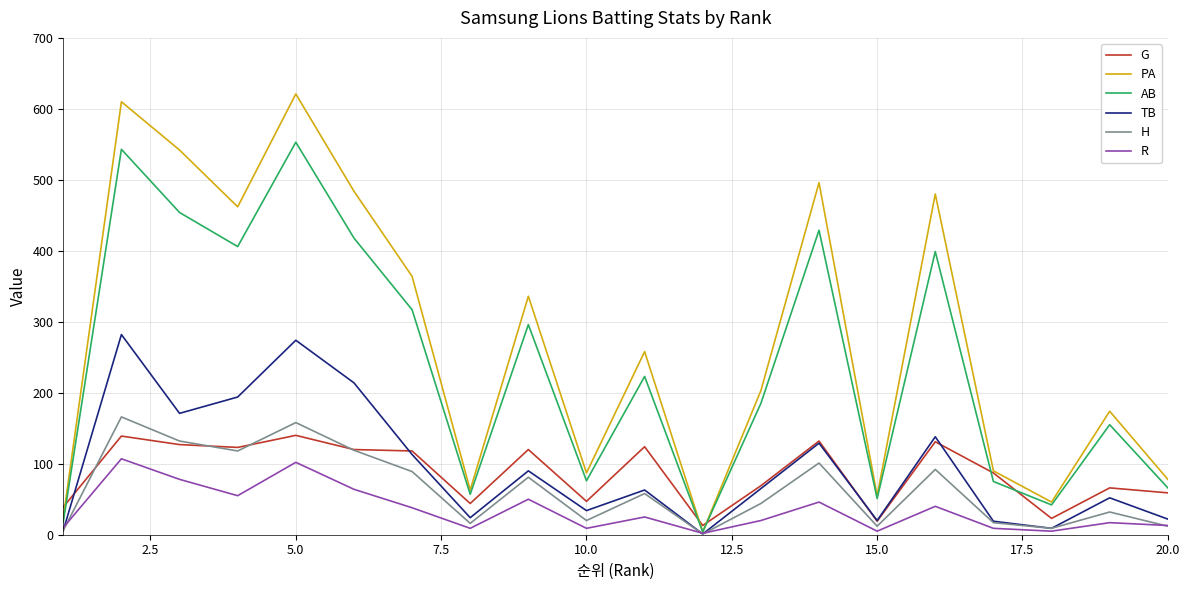

Which series has the widest spread of values?

PA